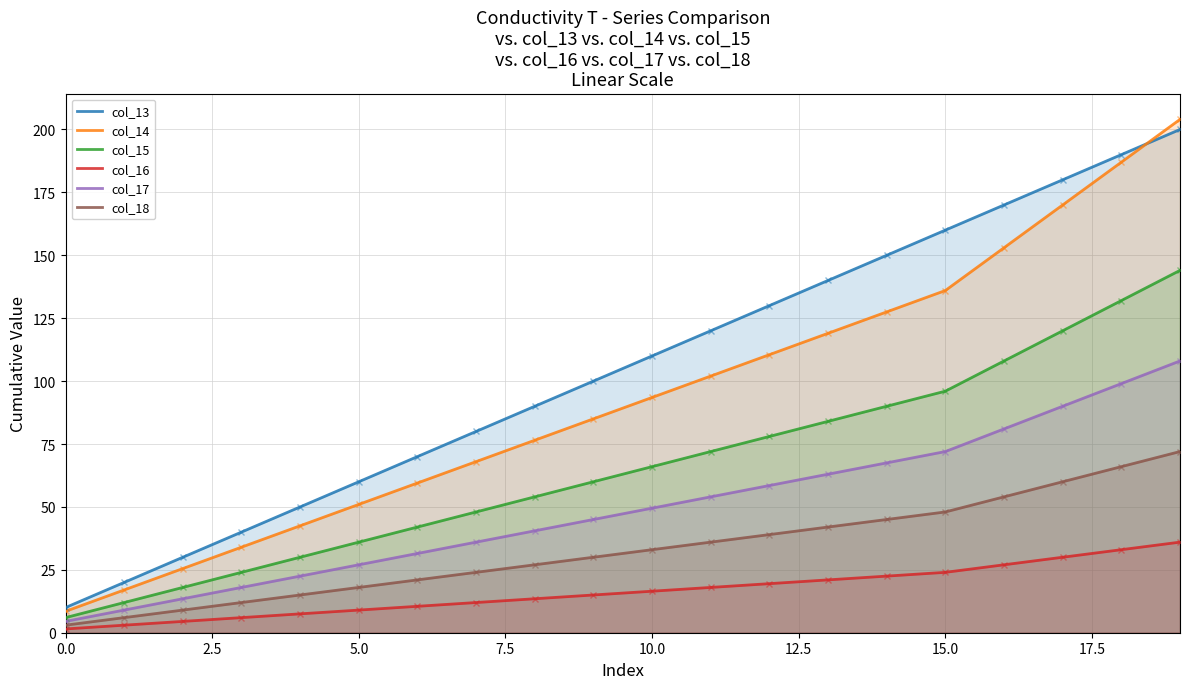

Reading left to right, list all the values displayed in this chart.

col_13: 10.0	20.0	30.0	40.0	50.0	60.0	70.0	80.0	90.0	100.0	110.0	120.0	130.0	140.0	150.0	160.0	170.0	180.0	190.0	200.0
col_14: 8.5	17.0	25.5	34.0	42.5	51.0	59.5	68.0	76.5	85.0	93.5	102.0	110.5	119.0	127.5	136.0	153.0	170.0	187.0	204.0
col_15: 6.0	12.0	18.0	24.0	30.0	36.0	42.0	48.0	54.0	60.0	66.0	72.0	78.0	84.0	90.0	96.0	108.0	120.0	132.0	144.0
col_16: 1.5	3.0	4.5	6.0	7.5	9.0	10.5	12.0	13.5	15.0	16.5	18.0	19.5	21.0	22.5	24.0	27.0	30.0	33.0	36.0
col_17: 4.5	9.0	13.5	18.0	22.5	27.0	31.5	36.0	40.5	45.0	49.5	54.0	58.5	63.0	67.5	72.0	81.0	90.0	99.0	108.0
col_18: 3.0	6.0	9.0	12.0	15.0	18.0	21.0	24.0	27.0	30.0	33.0	36.0	39.0	42.0	45.0	48.0	54.0	60.0	66.0	72.0